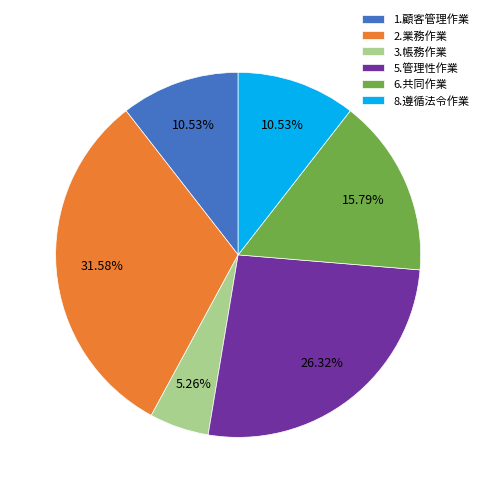

Do 8.遵循法令作業 and 5.管理性作業 together represent more than half of the pie?

No